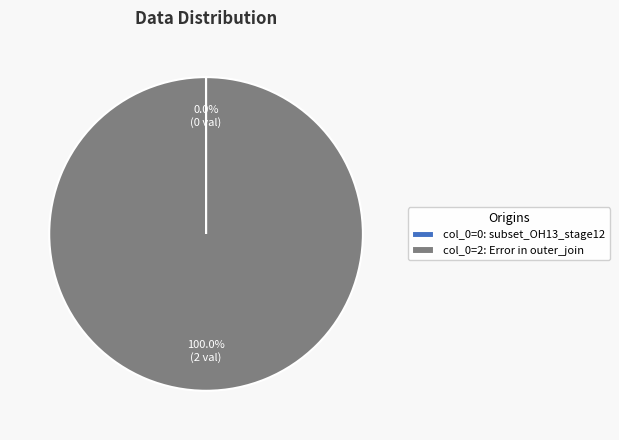

Which category accounts for the majority?

col_0=2: Error in outer_join